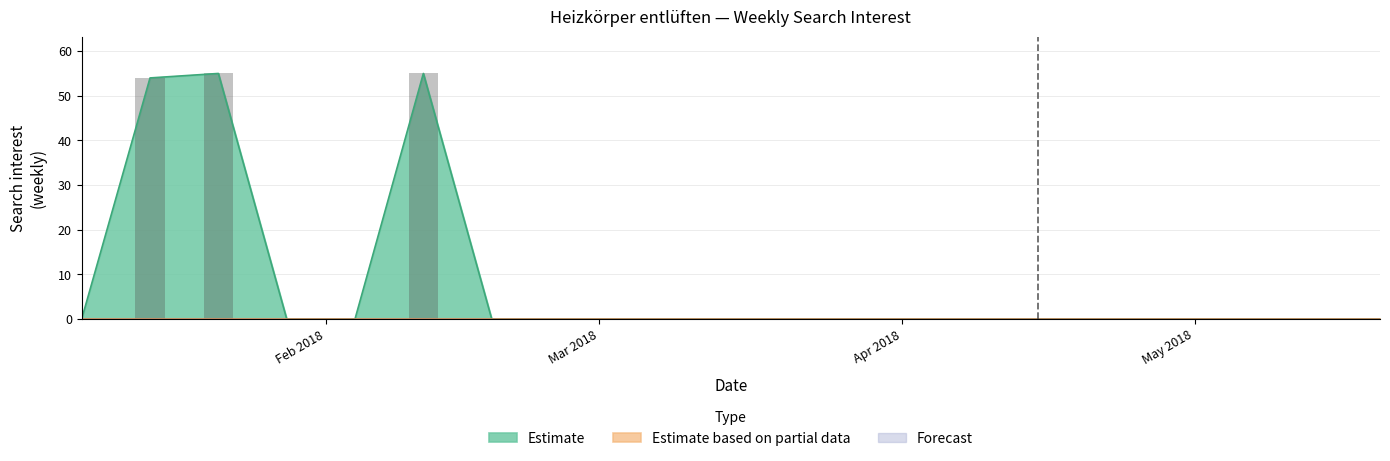

What is the maximum value for Estimate?

55